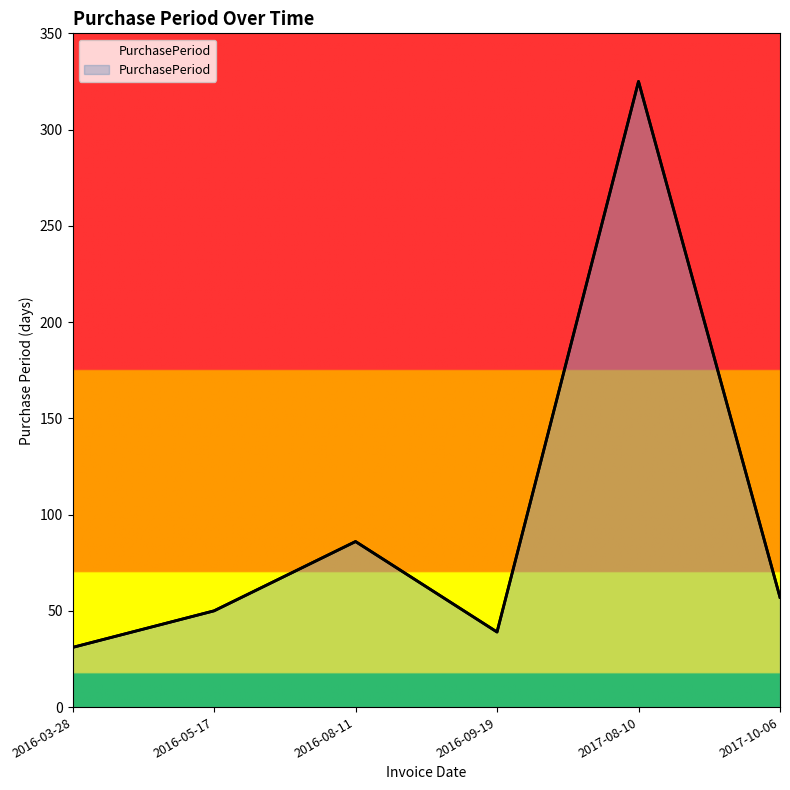

How many lines are shown in the chart?

1